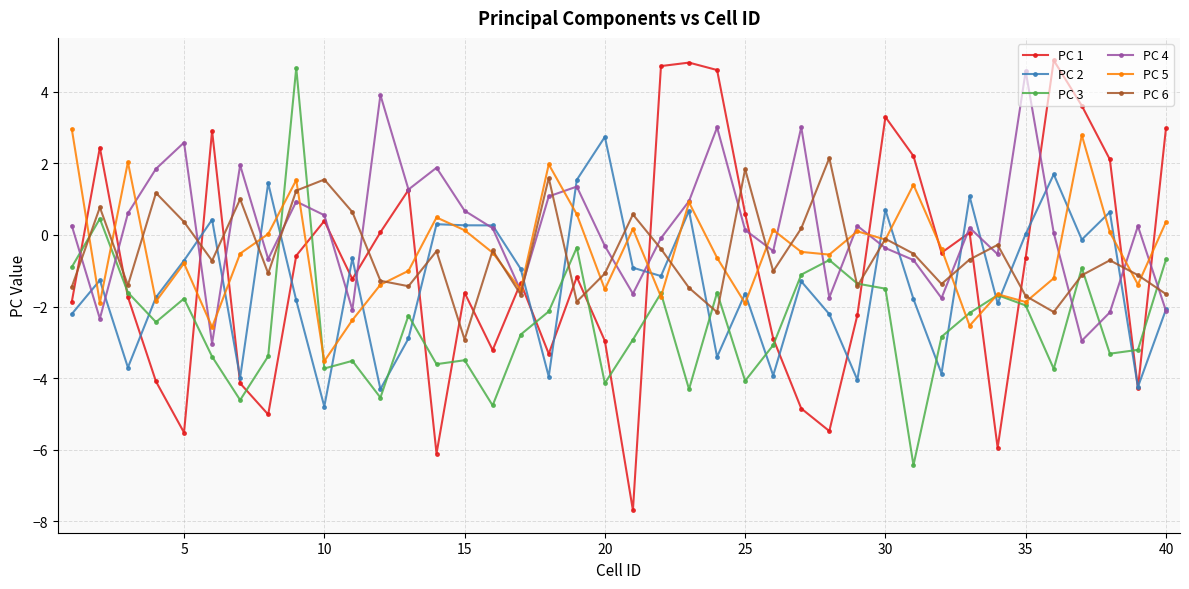

Which series has the largest range (max minus min)?

PC 1